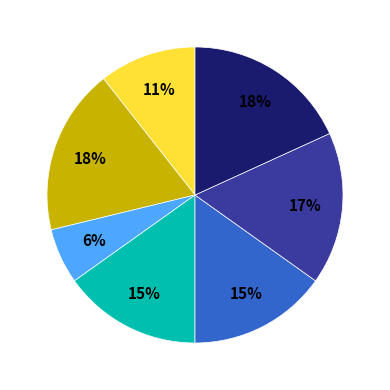

Is there a majority slice in this chart?

No